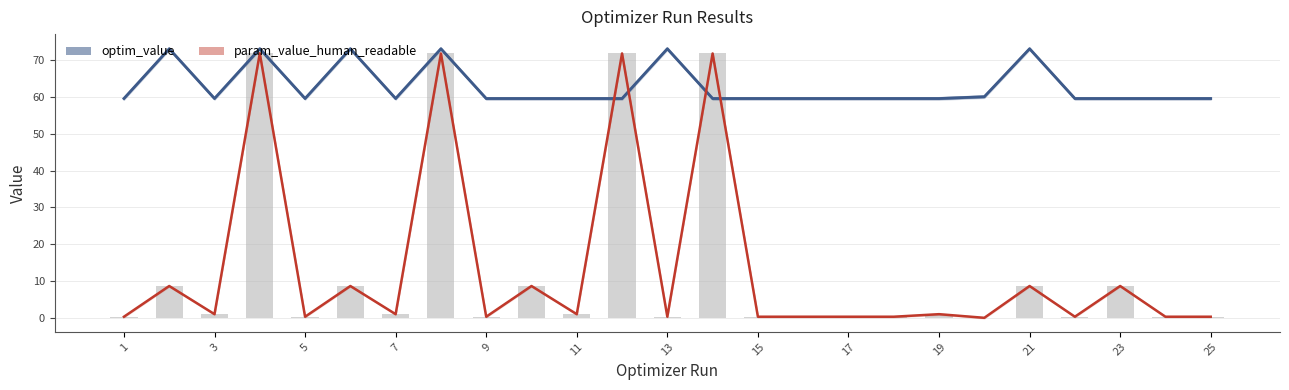

What is the average value of the optim_value series?

62.9